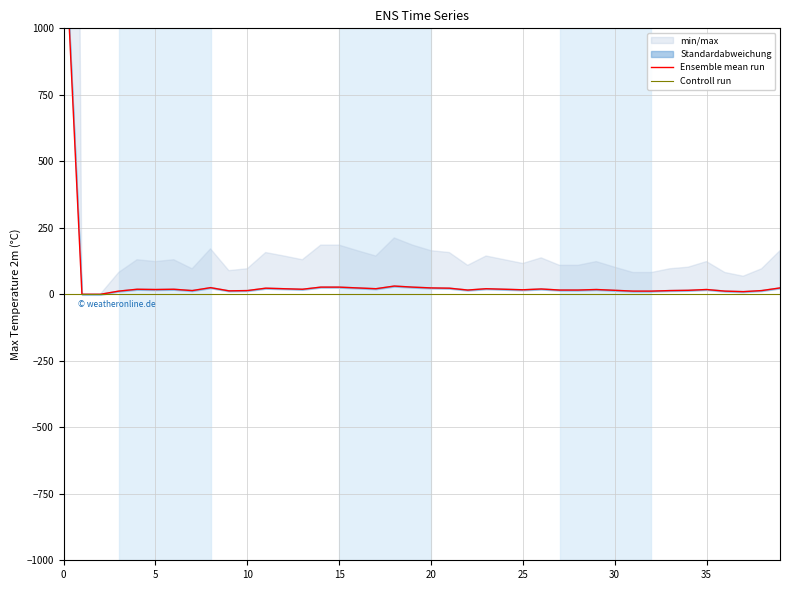

Is the value of Controll run at 21 greater than the value of Ensemble mean run at 35?

No